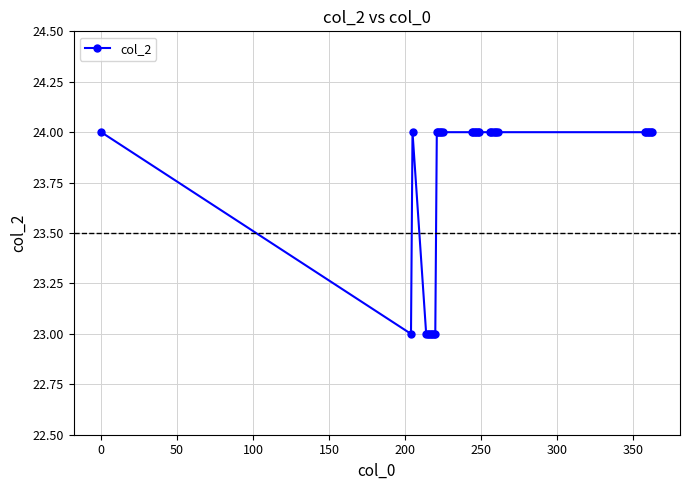

What is the minimum value shown in the chart?

23